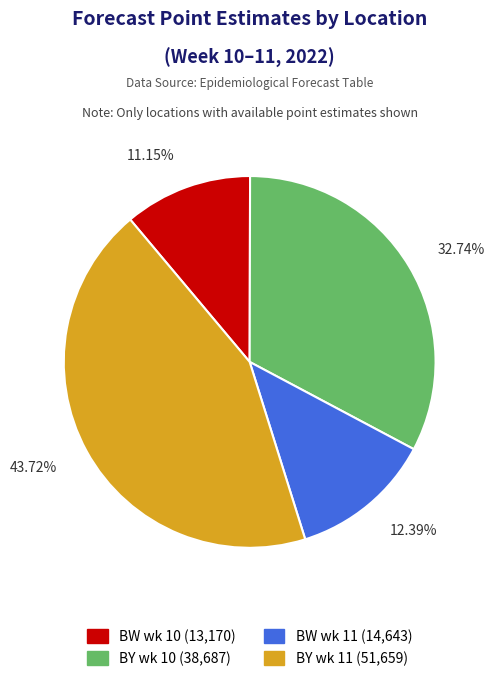

Is there a majority slice in this chart?

No